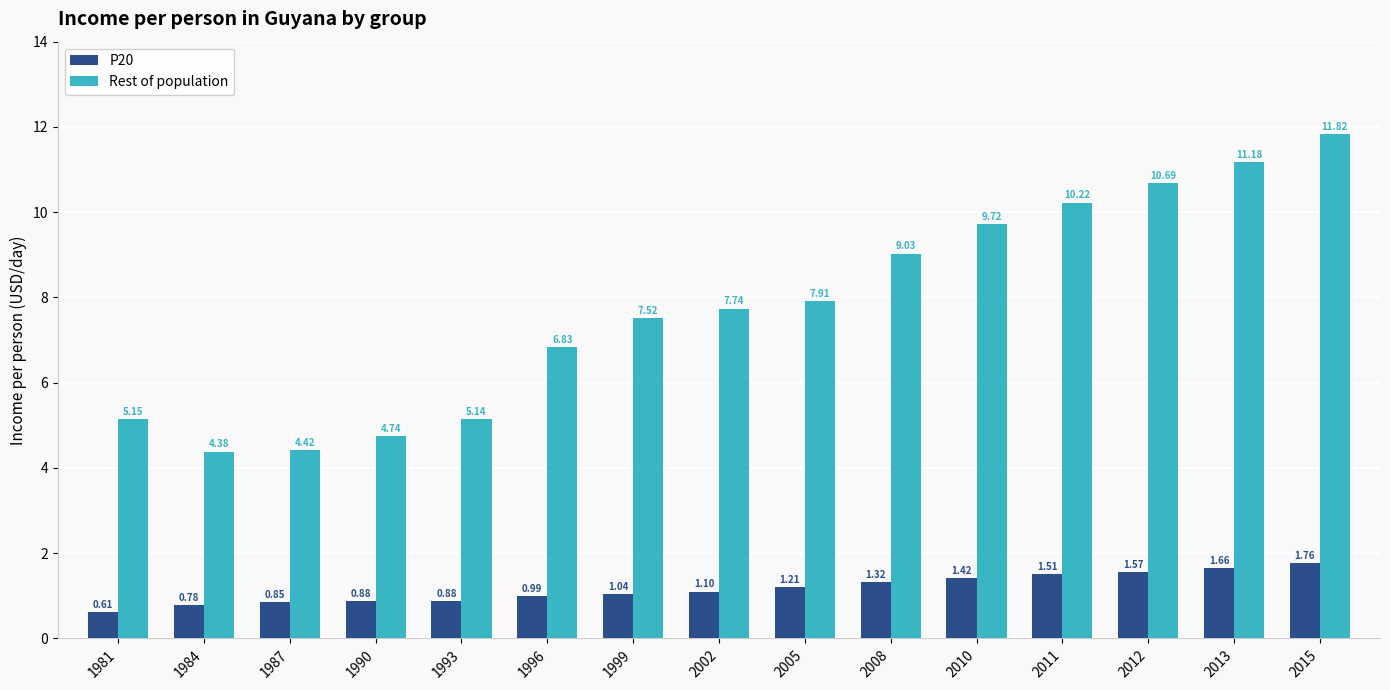

What is the sum of all P20 values?

17.6